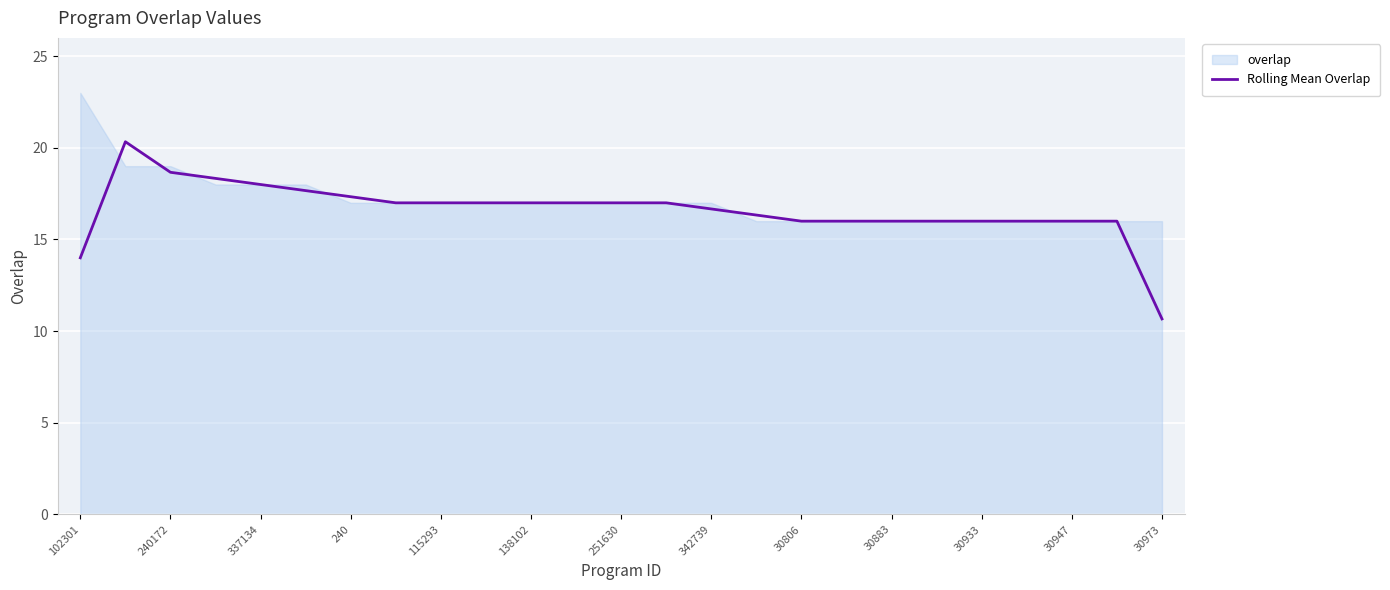

True or false: the data has more than 2 interior local peaks.

False